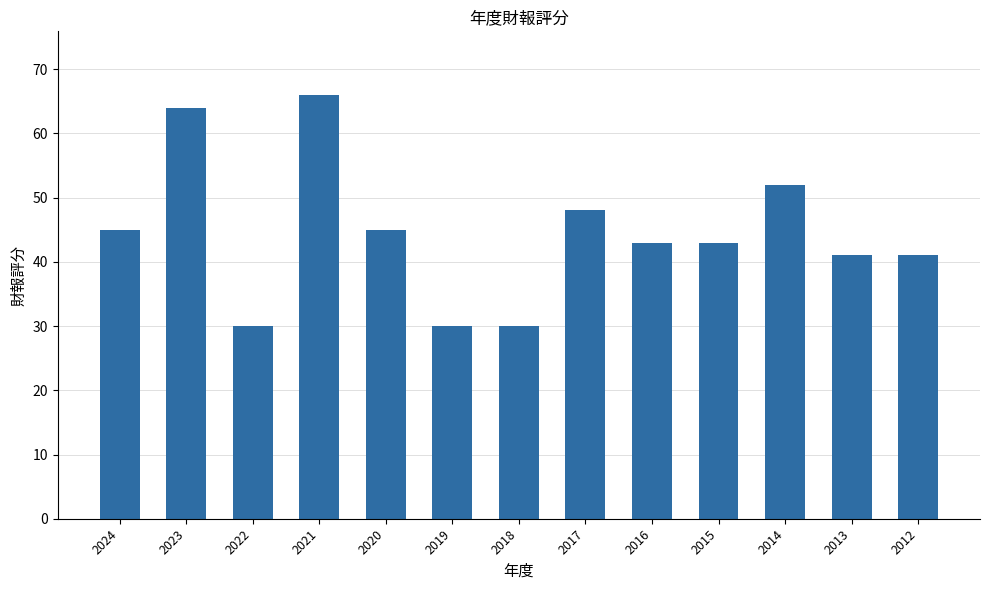

At which category does the chart reach its peak across all series?

2021